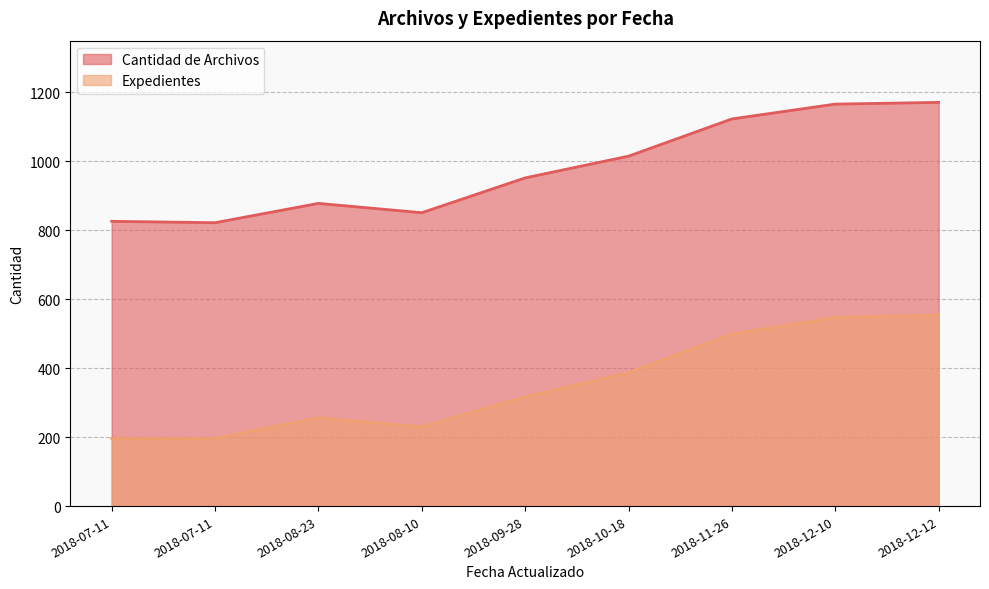

Which has a higher value, 2018-10-18 or 2018-08-23?

2018-10-18